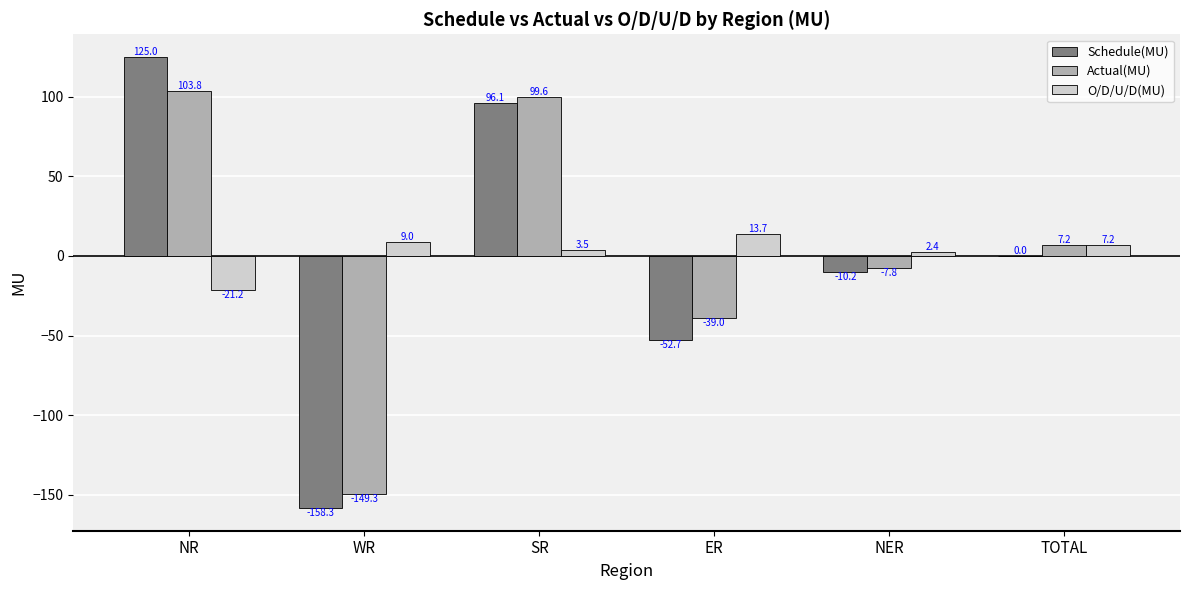

Is the value of Actual(MU) at SR greater than the value of Schedule(MU) at NR?

No